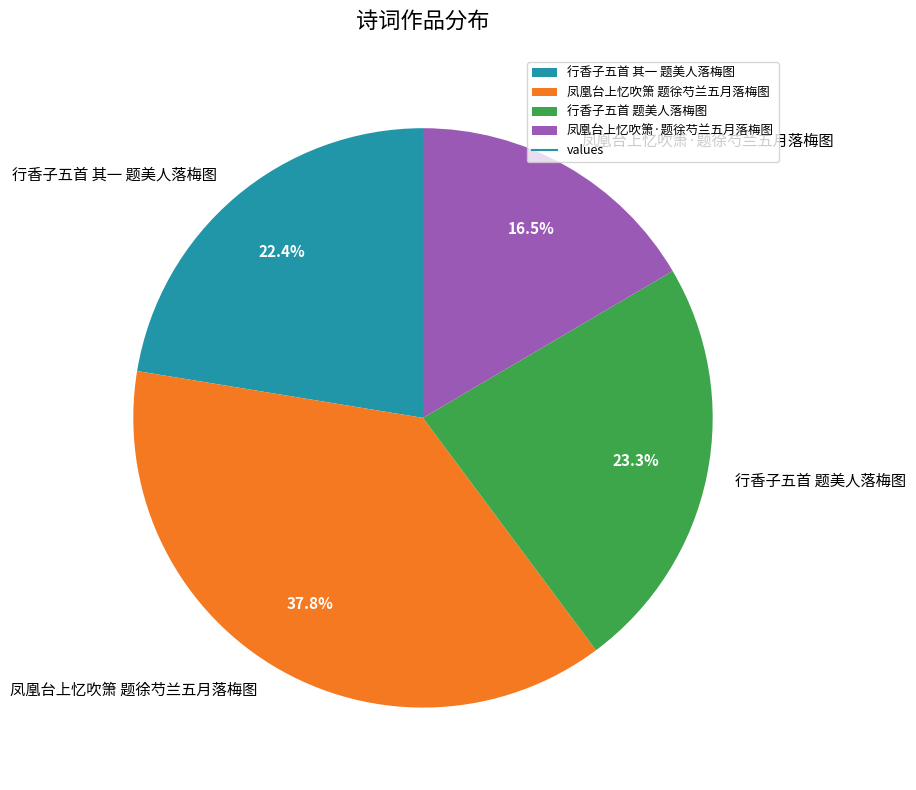

Approximately how many times larger is the value at 行香子五首 题美人落梅图 compared to 行香子五首 其一 题美人落梅图?

1.0